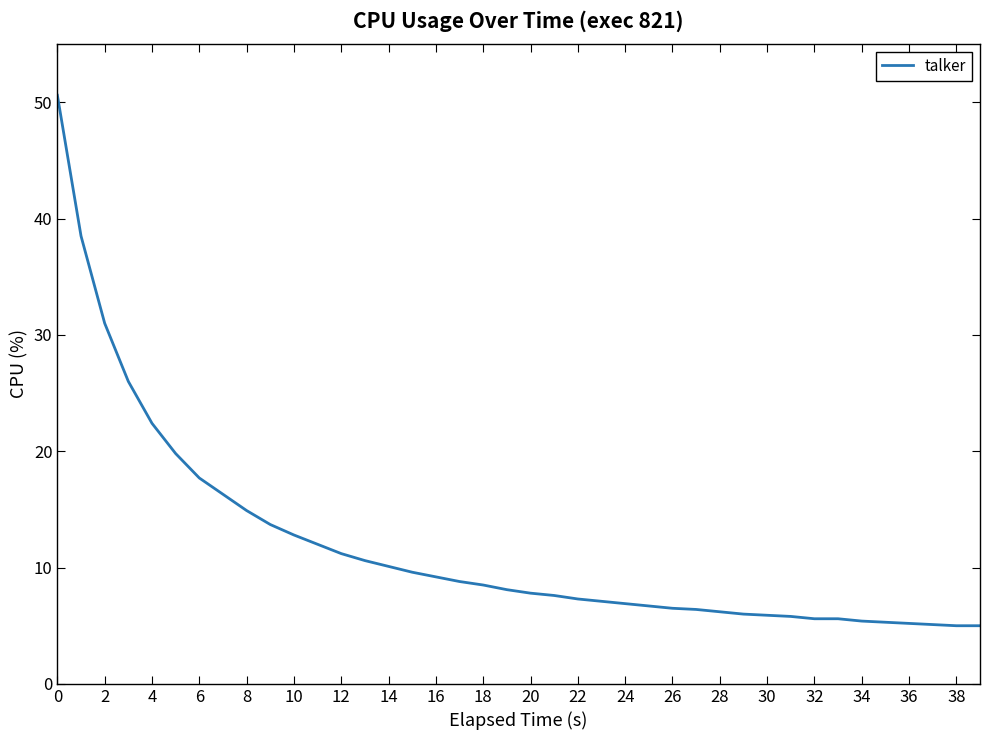

What is the difference between the maximum and minimum values?

45.6